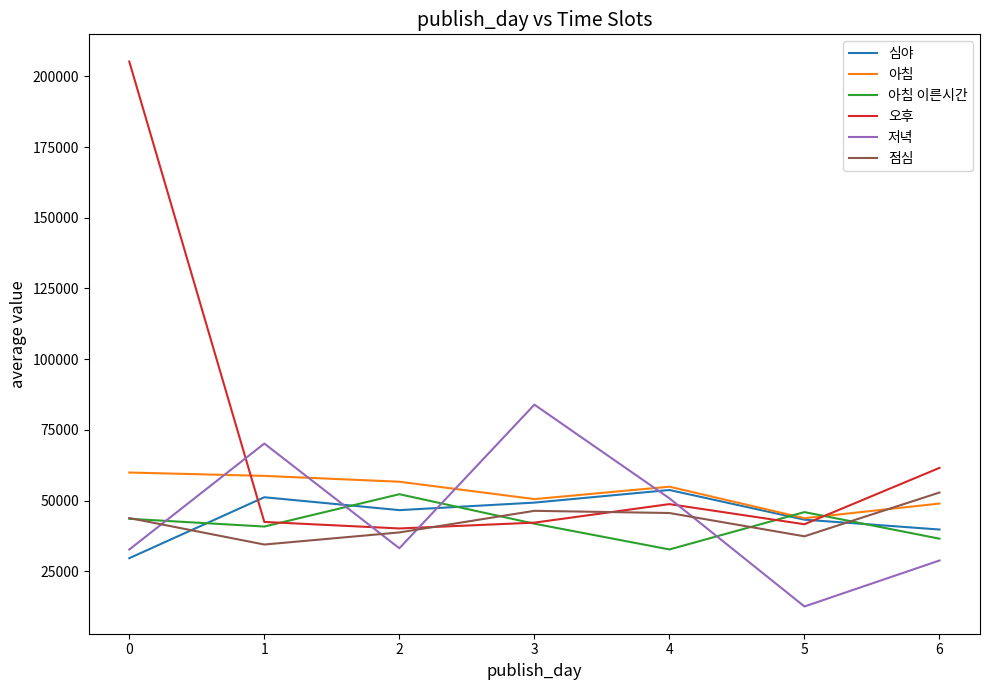

What is the difference between the 아침 values at 0 and 2?

3249.4